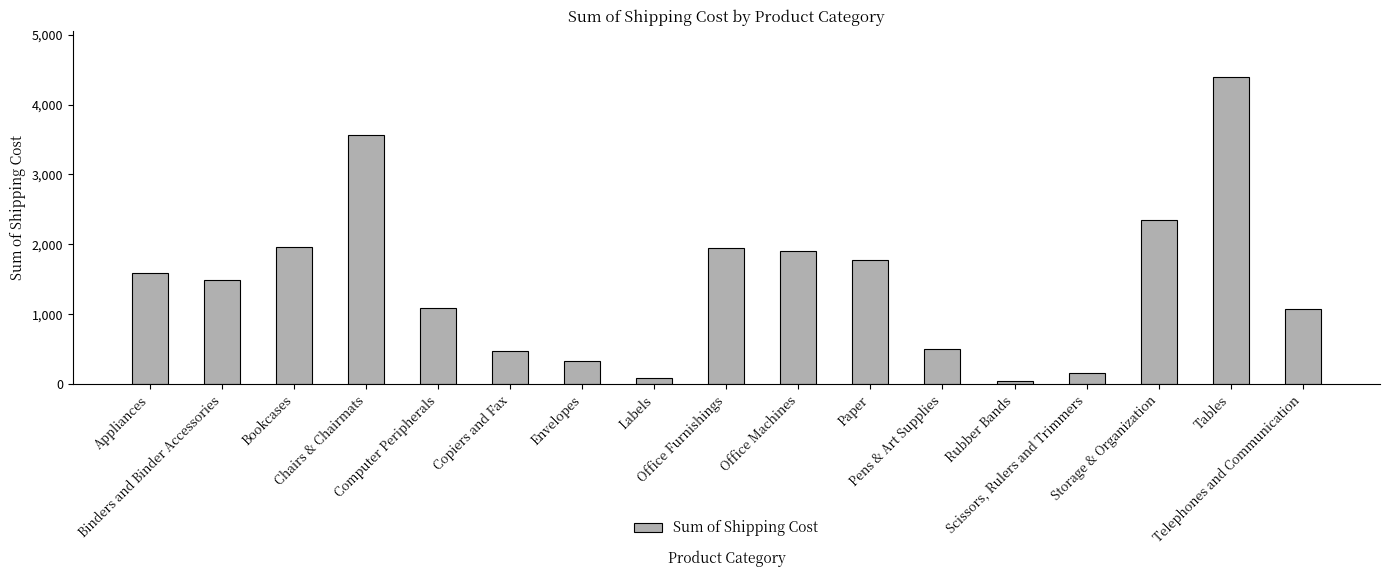

What is the difference between the maximum and second lowest values?

4304.5